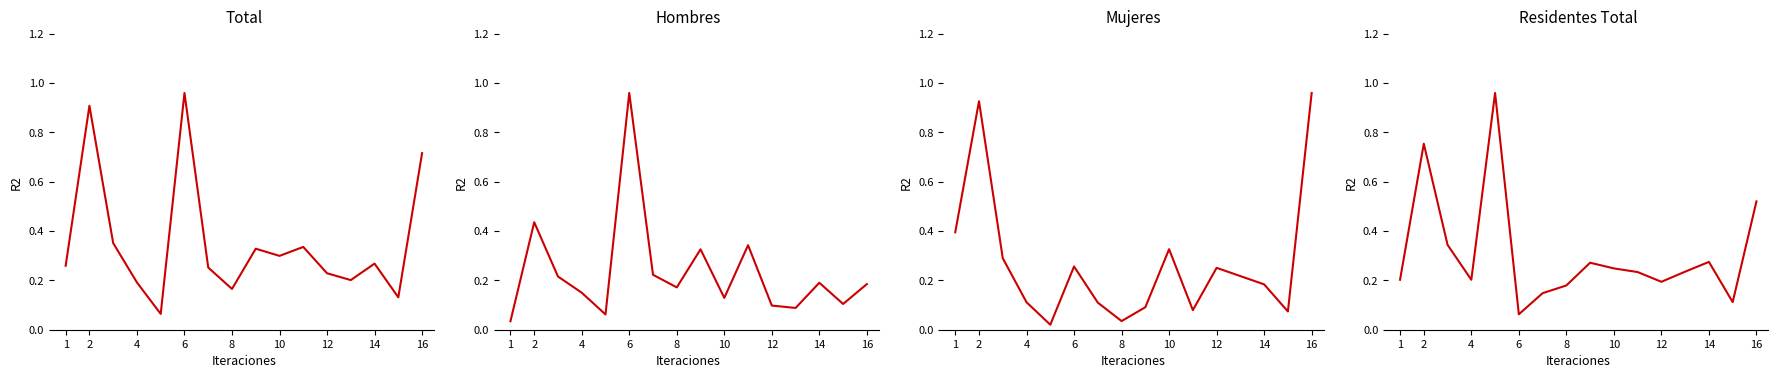

Reading right to left, what are all the values shown in this chart?

Total: 1576	289	590	443	504	739	659	723	364	555	2113	141	422	773	1999	571
Hombres: 344	194	354	164	182	637	240	606	319	414	1784	115	279	401	810	64
Mujeres: 1232	95	236	279	322	102	419	117	45	141	329	26	143	372	1189	507
Residentes Total: 316	68	167	143	118	142	151	165	109	90	38	583	123	209	458	123